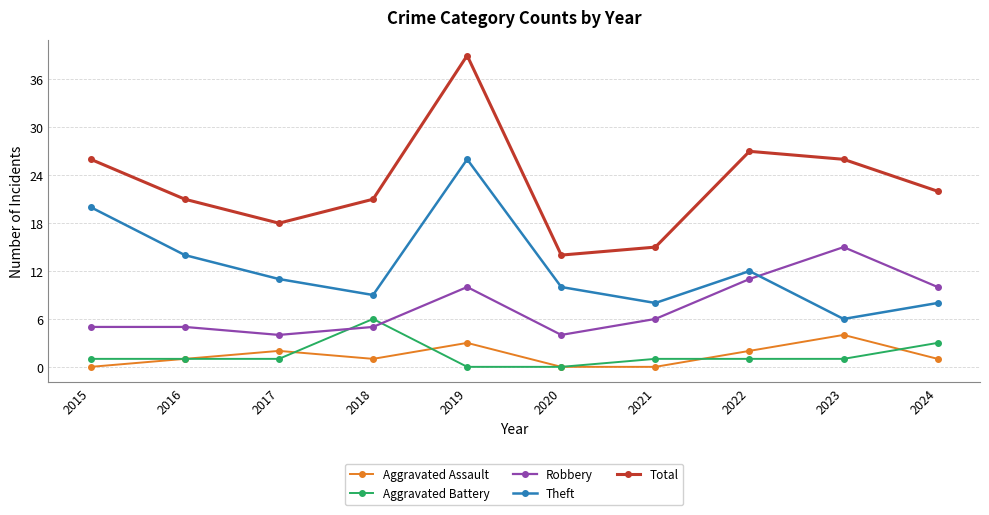

Which series ends up on top after the final intersection of Robbery and Theft?

Robbery